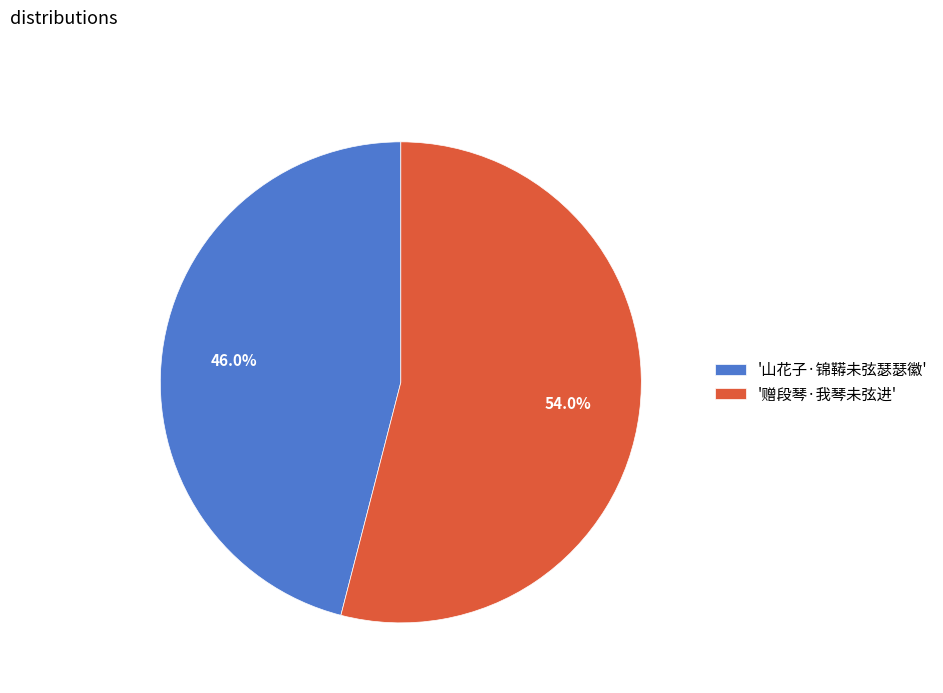

How many segments does this pie chart have?

2